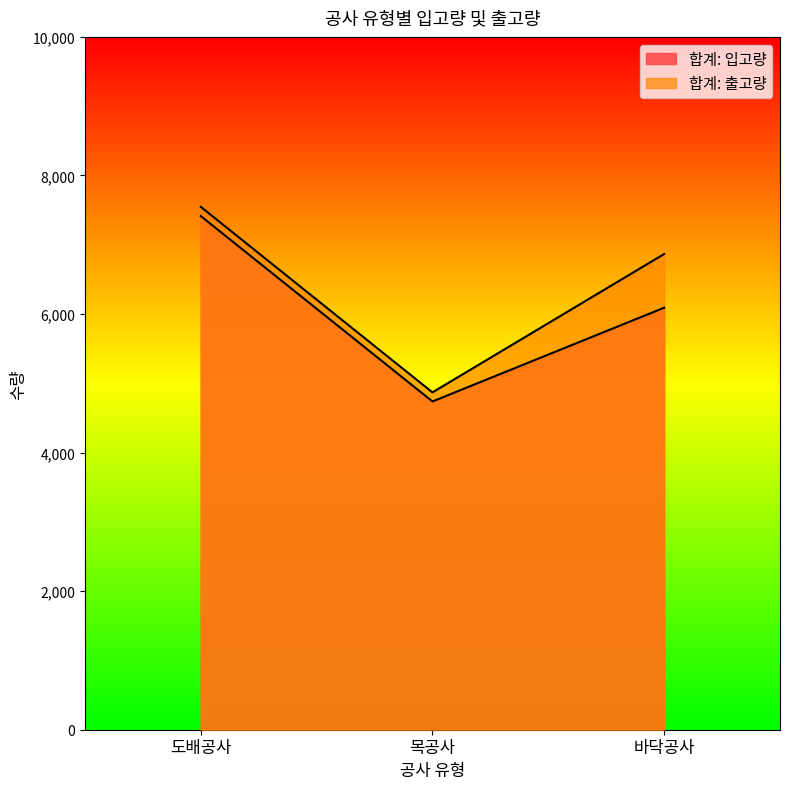

Which category has the highest value in the 합계: 출고량 series?

도배공사